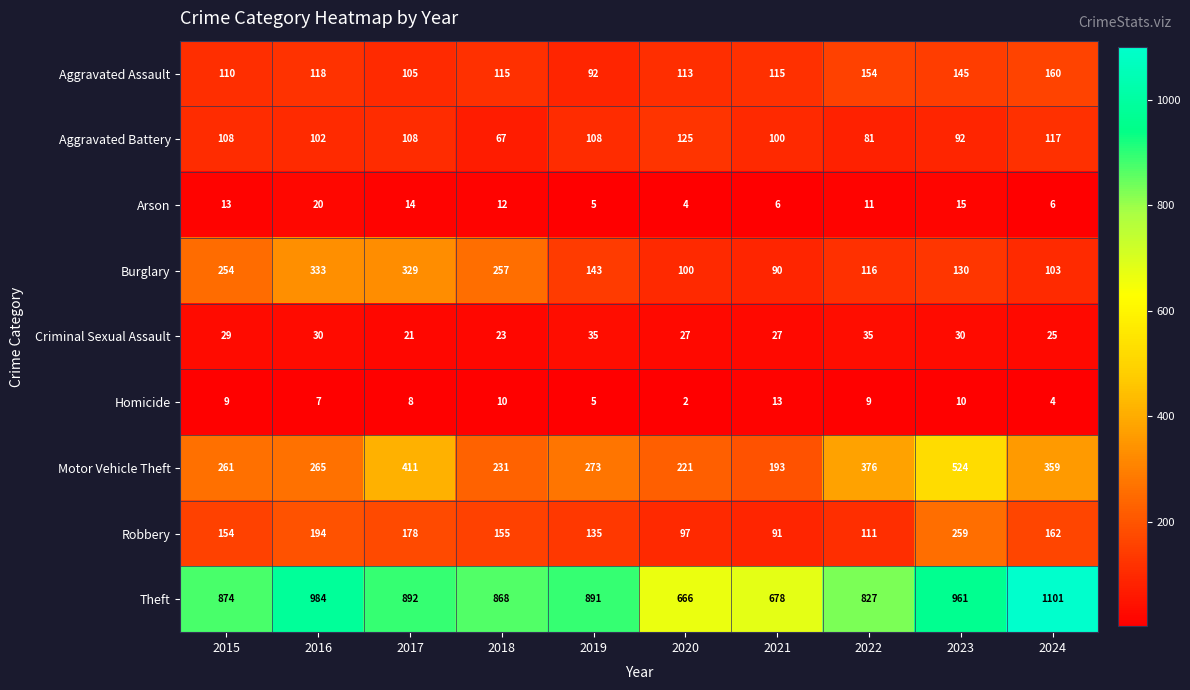

At which label does Arson reach its peak?

2016